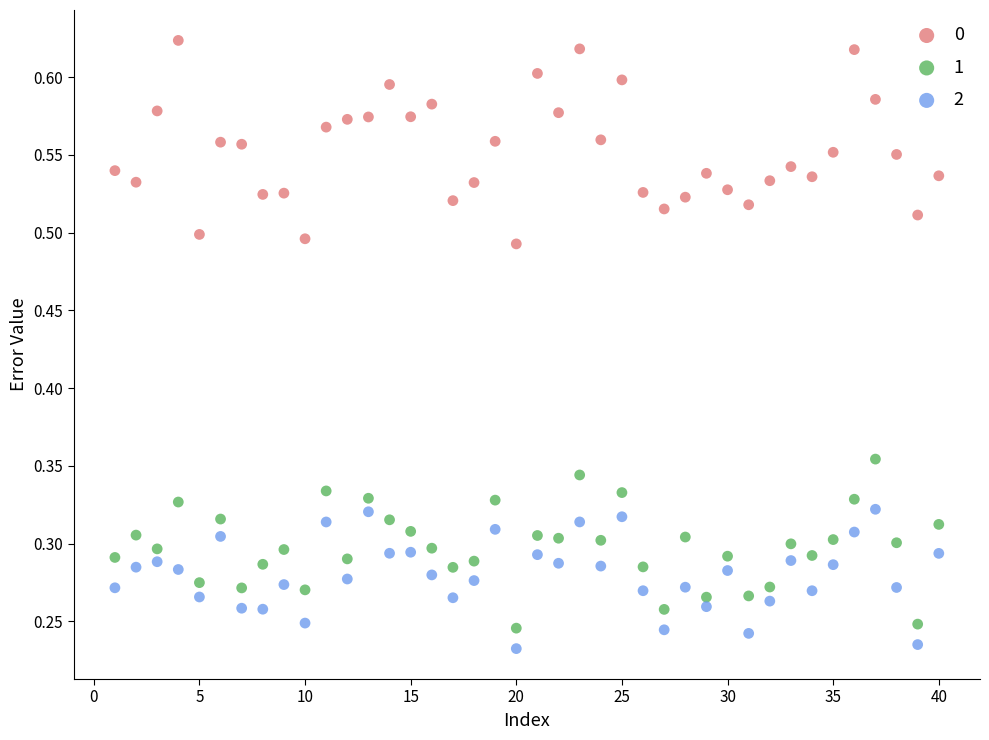

Across all data points, what is the range of X values (max minus min)?

39.0